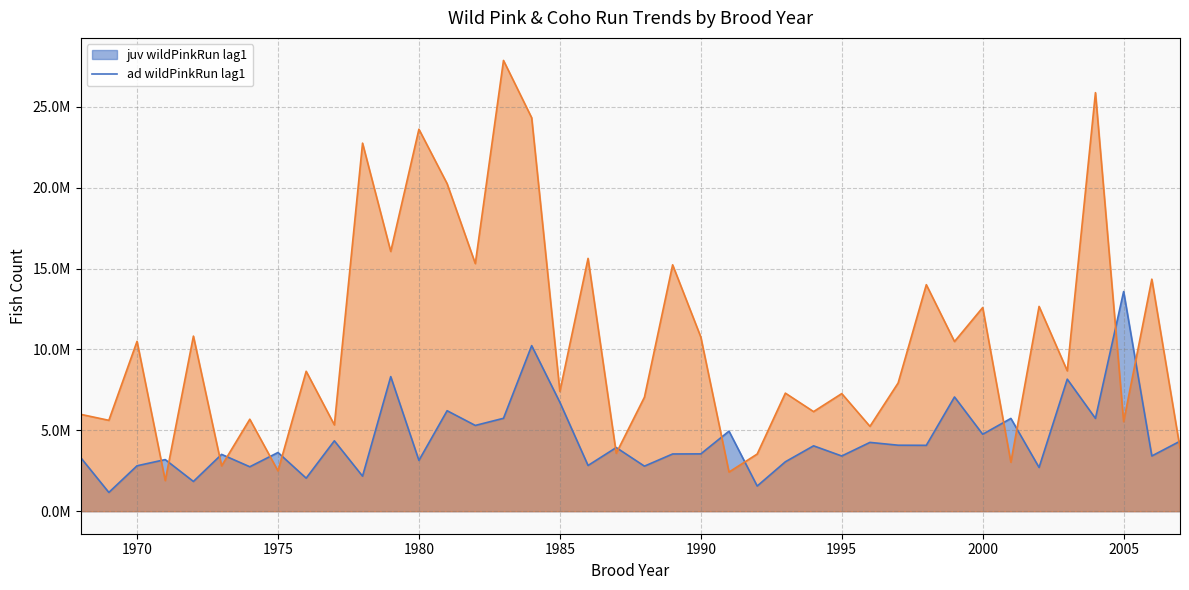

How many lines are shown in the chart?

2